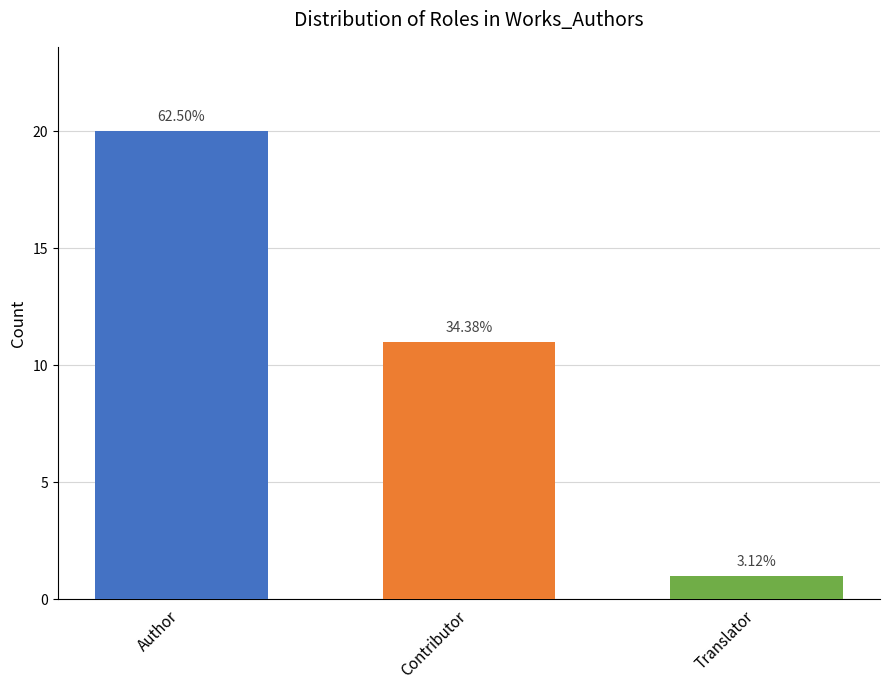

Are the bars grouped side by side (vs. stacked)?

Yes